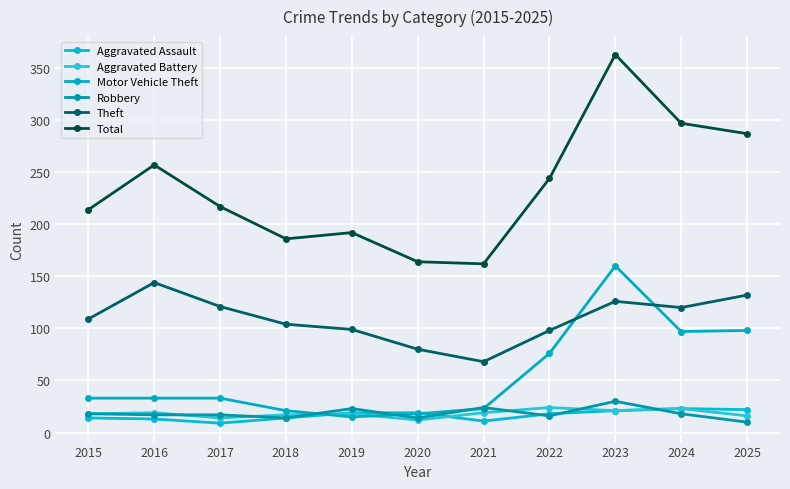

What is the lowest value of the Theft series?

68